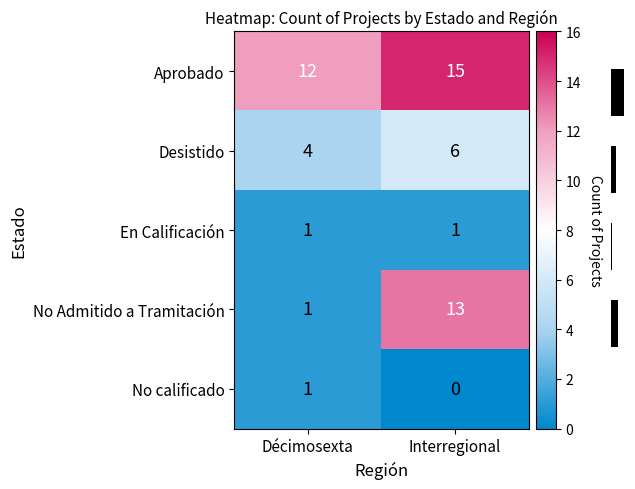

Which has a higher value, Interregional or Décimosexta?

Interregional